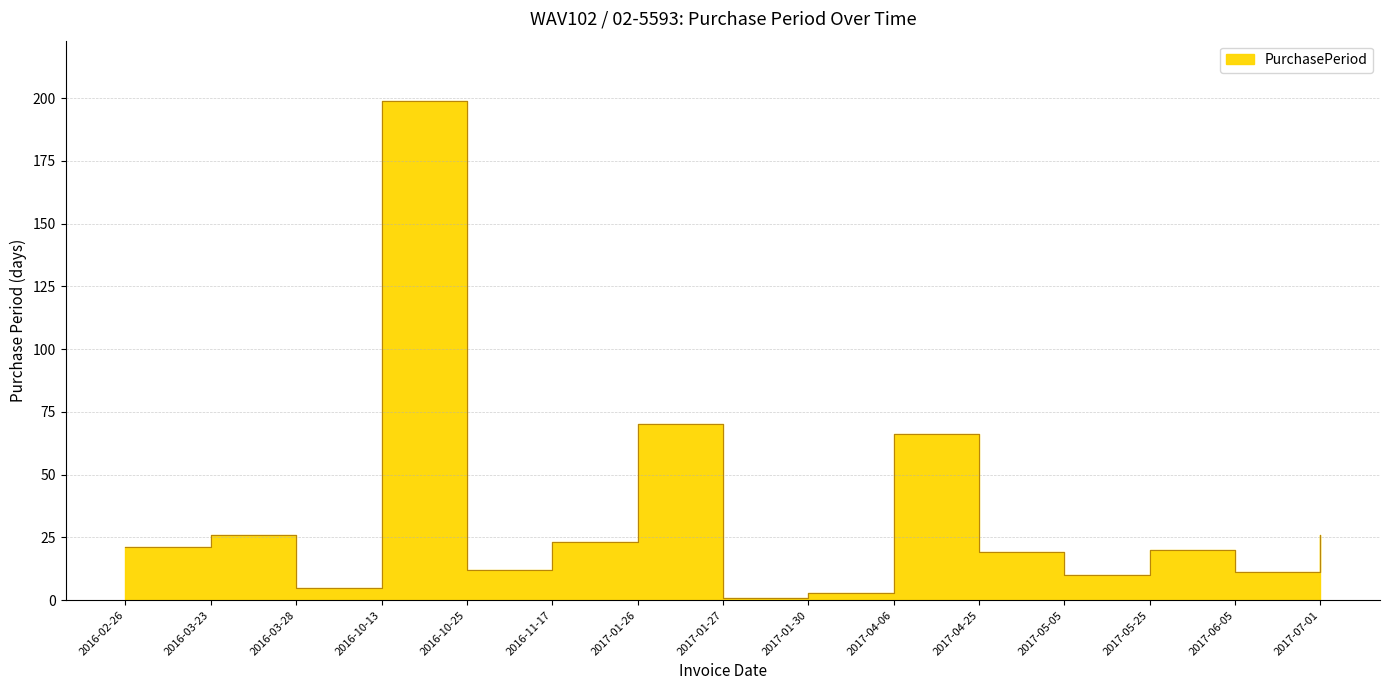

How many series are shown in this chart?

1